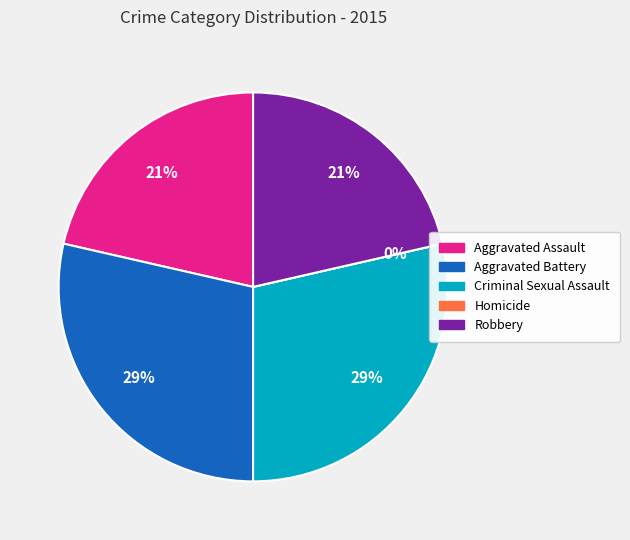

Which category has the smallest portion of the pie?

Homicide